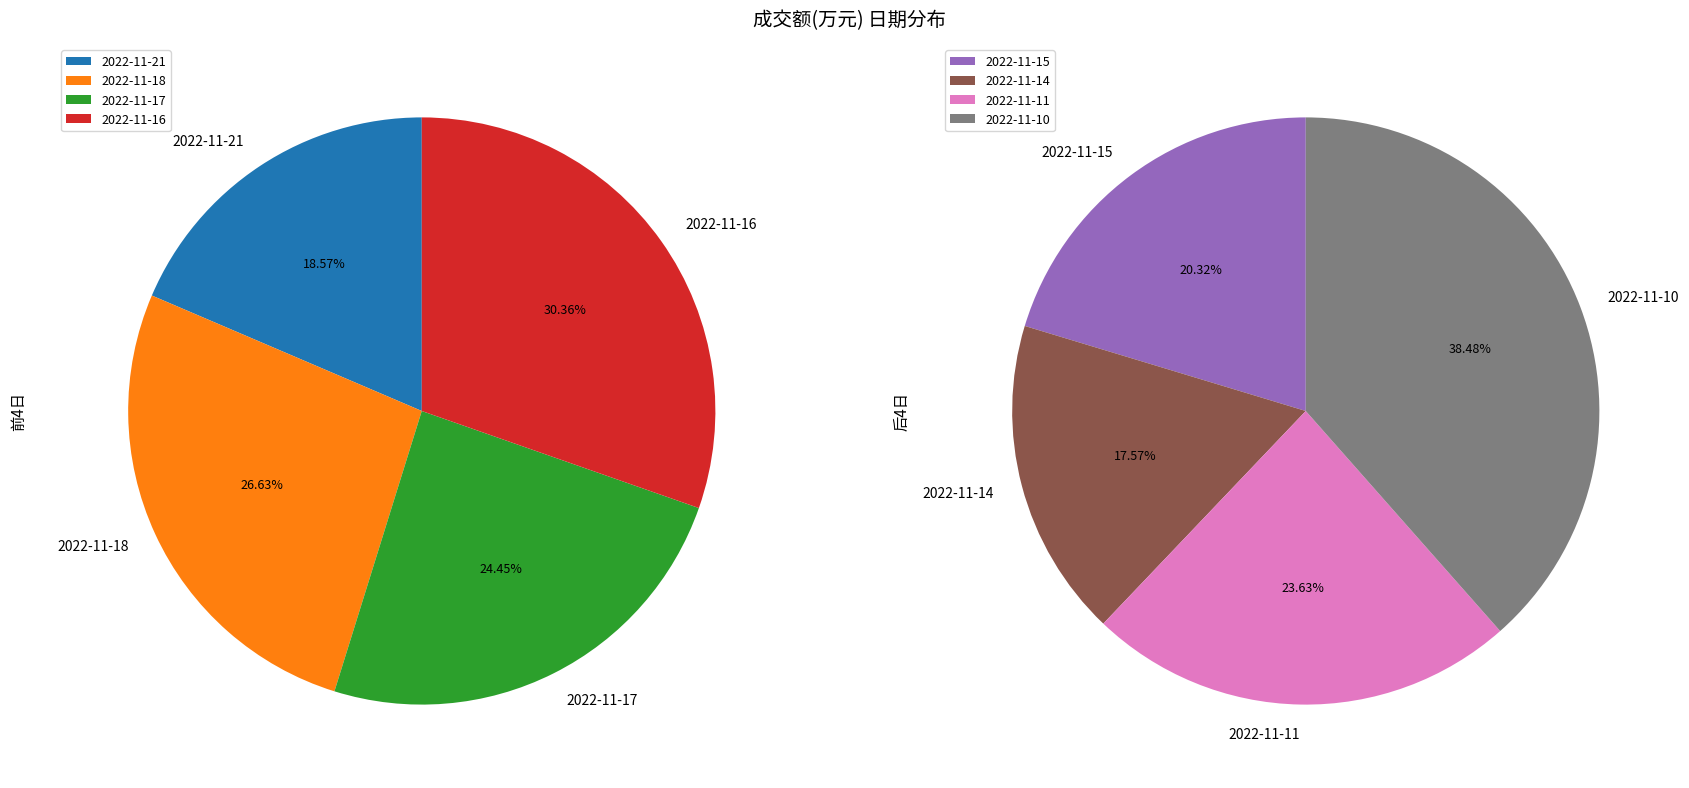

The 2022-11-21 slice represents 13% of the pie. True or false?

False